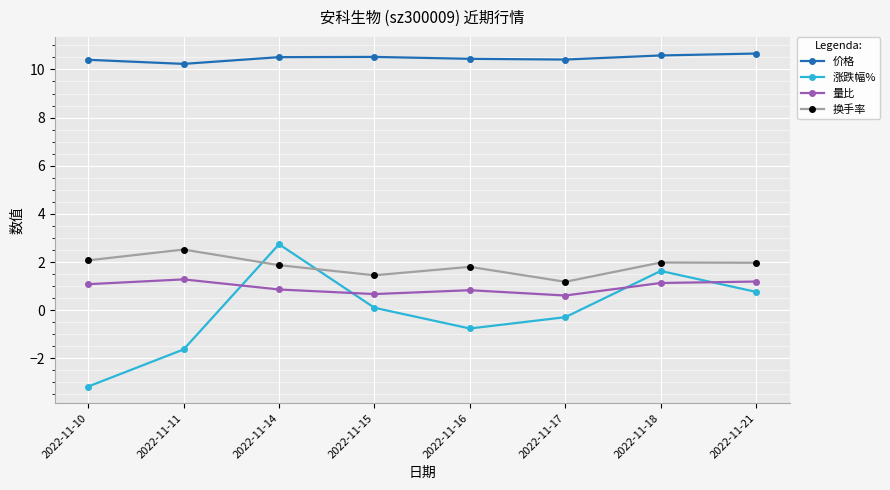

What is the total value across all series at 2022-11-11?

12.4